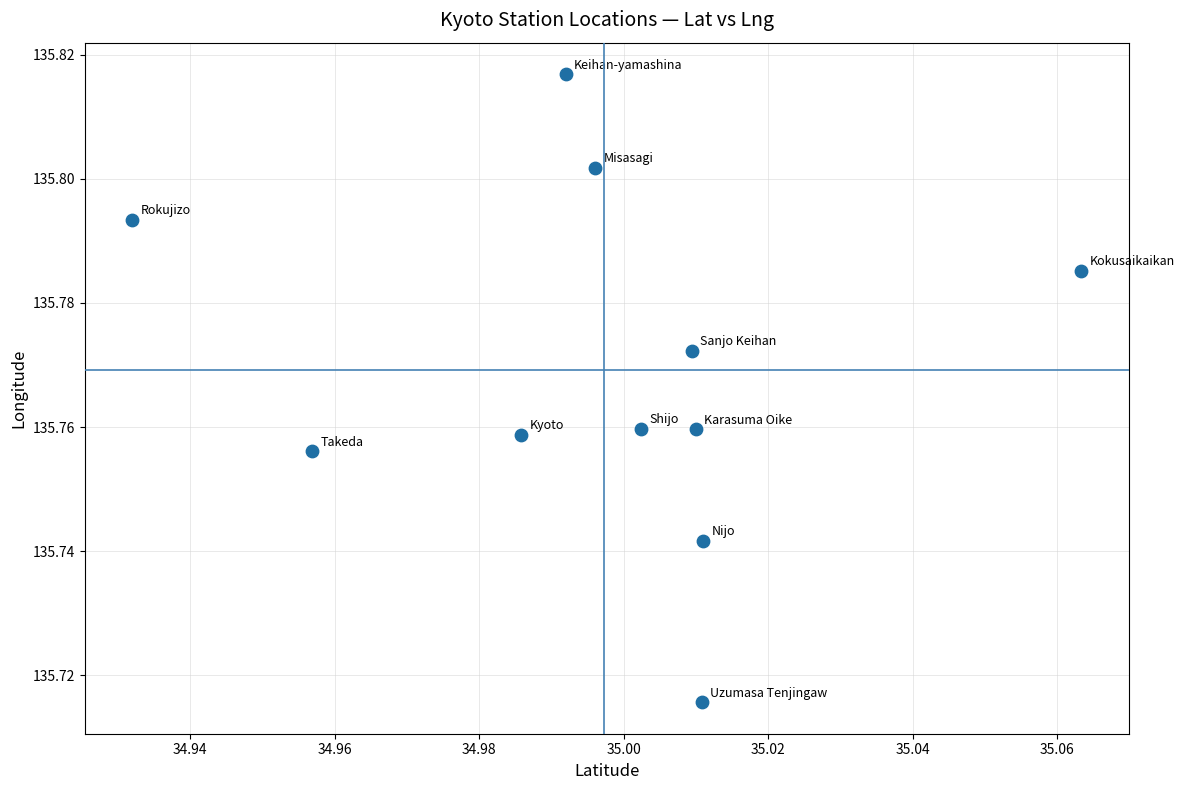

What is the average X value?

35.0